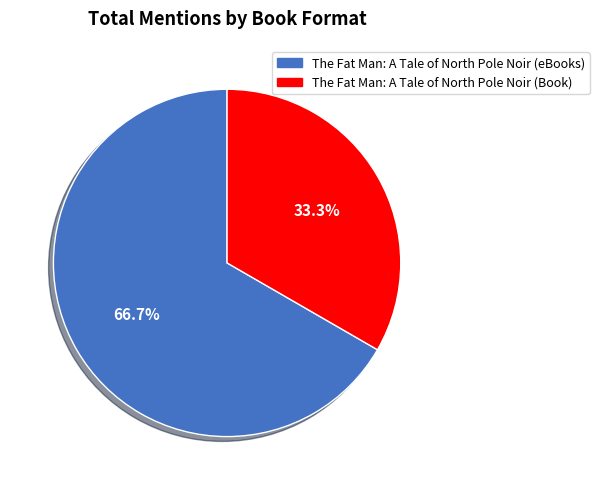

Does any single category account for the majority?

Yes